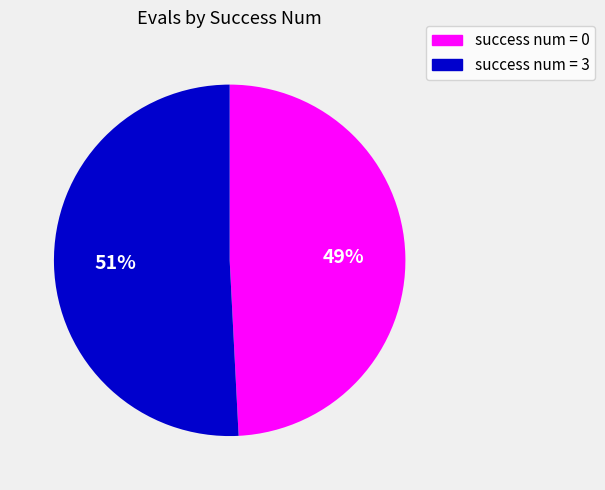

How many segments does this pie chart have?

2